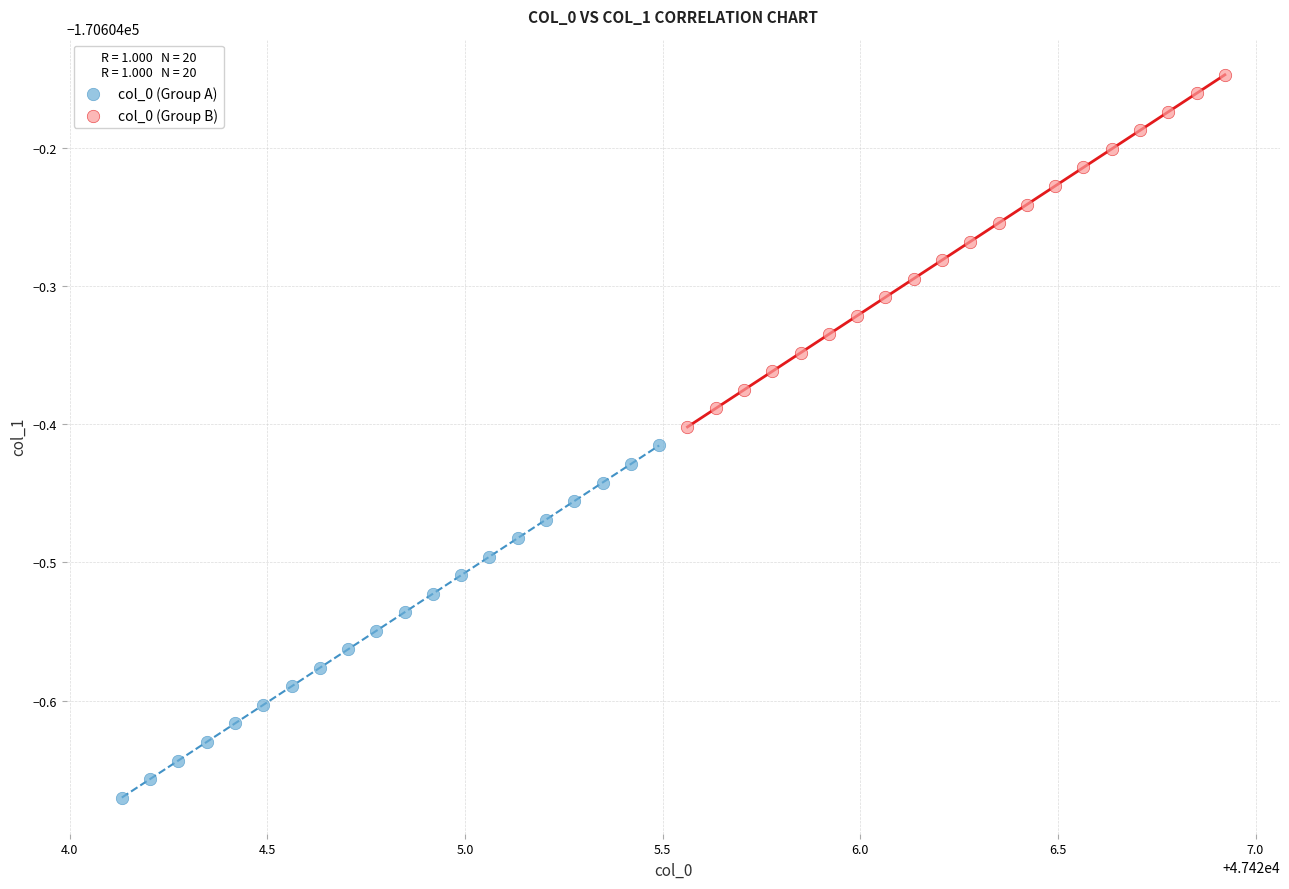

Which series reaches the minimum Y coordinate?

col_0 (Group A)